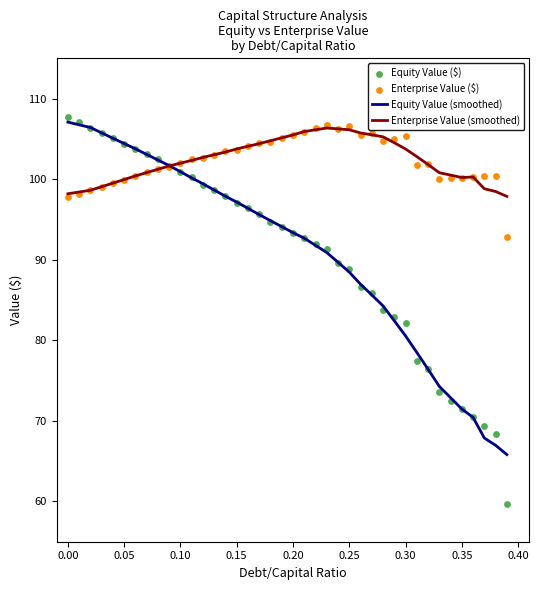

What is the highest value of the Enterprise Value (smoothed) series?

106.3